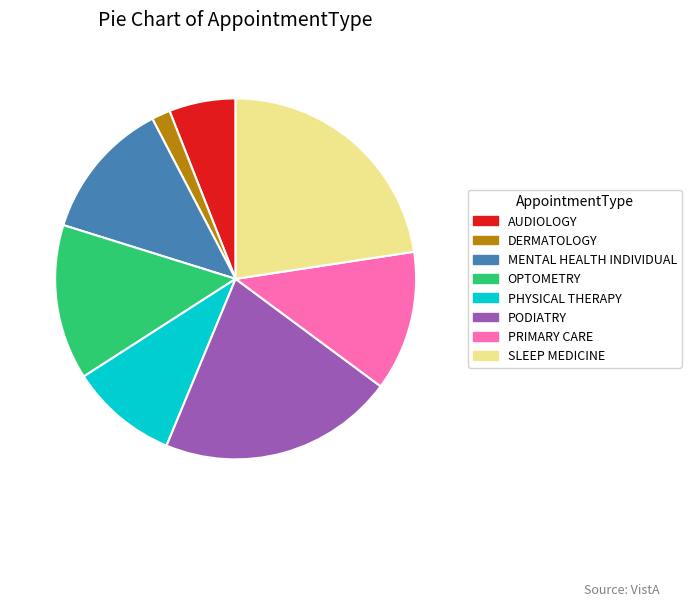

Count the number of slices in the pie.

8